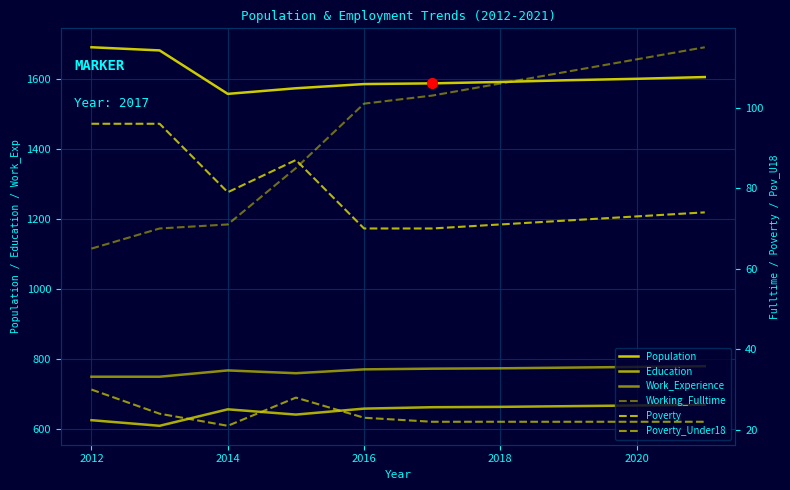

What position from the left is 2014?

3